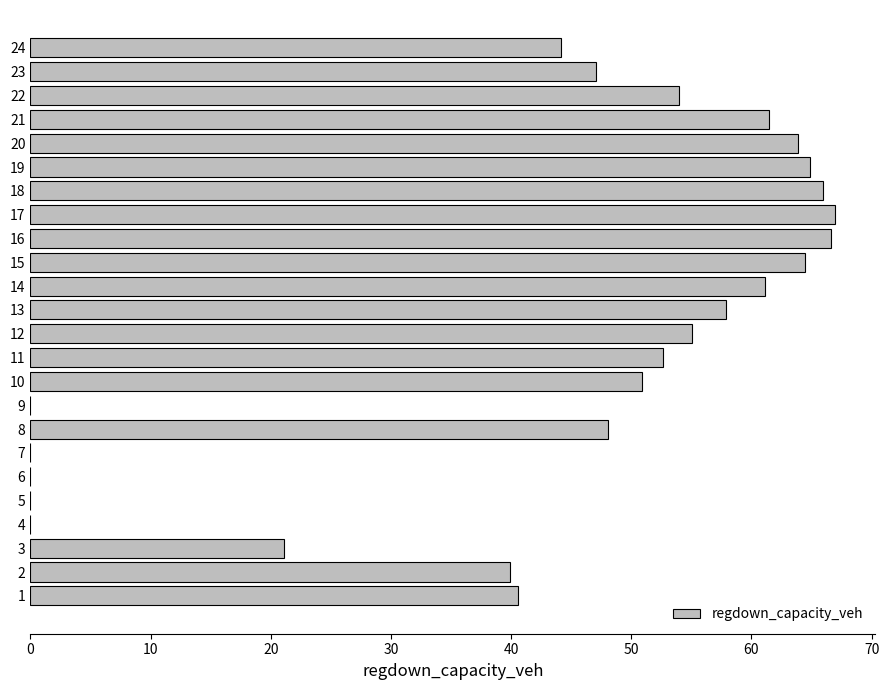

Between 18 and 2, which is larger?

18